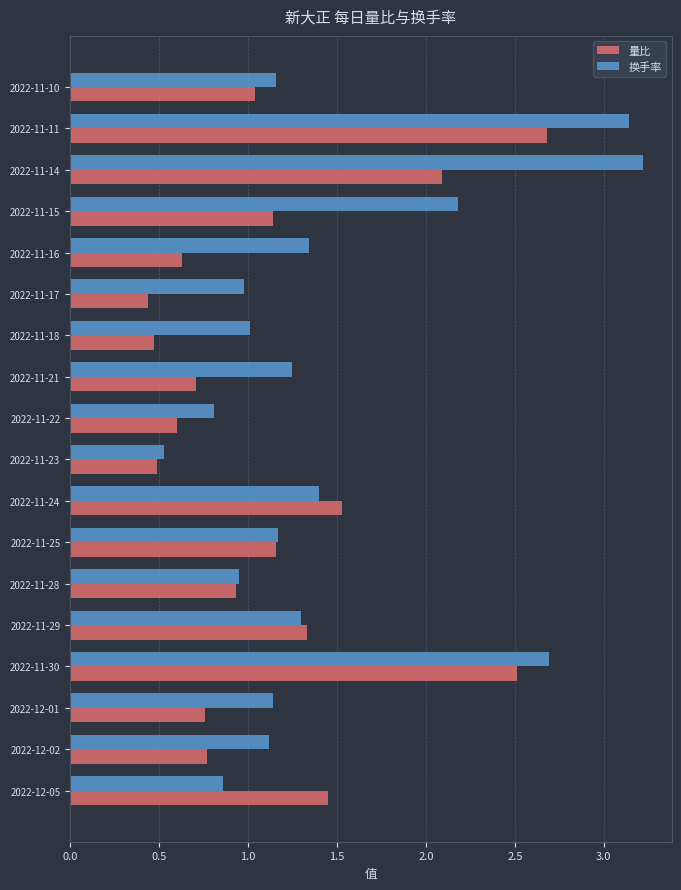

Which series has the largest total across all categories?

换手率